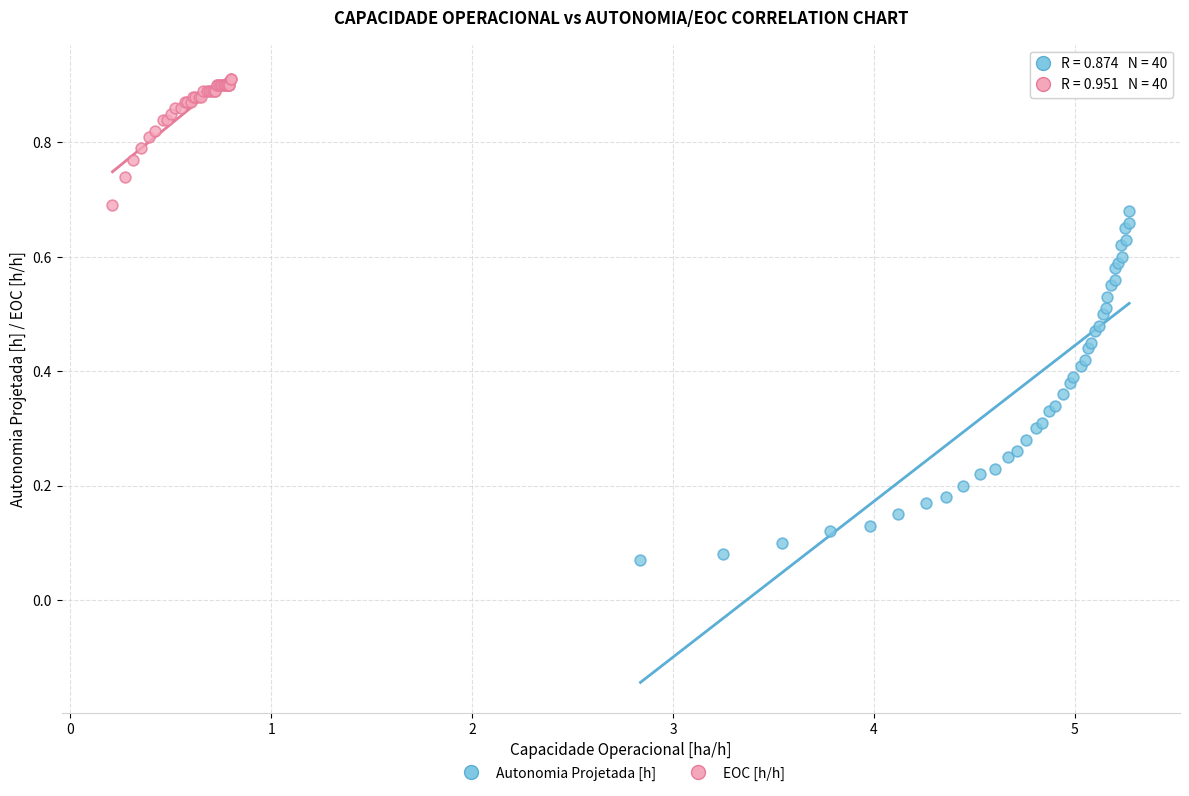

Which series contains the lowest Y value?

Autonomia Projetada [h]